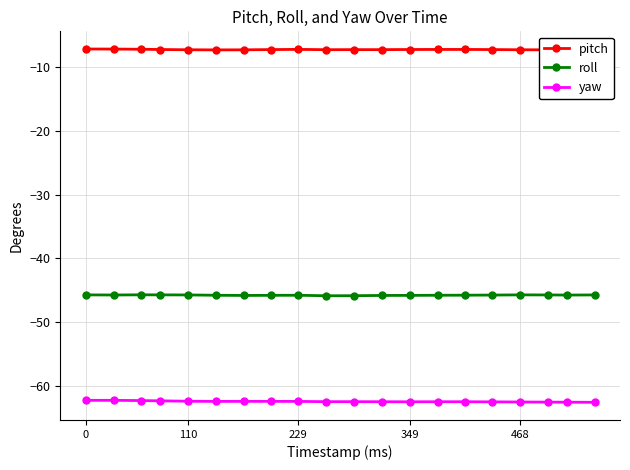

True or false: roll and yaw intersect in this chart.

False